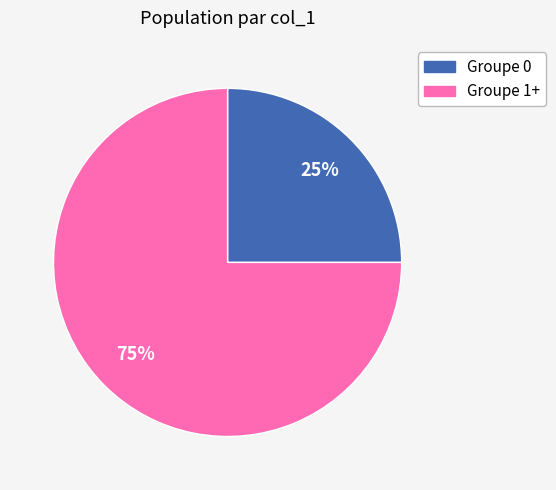

Does any single category account for the majority?

Yes